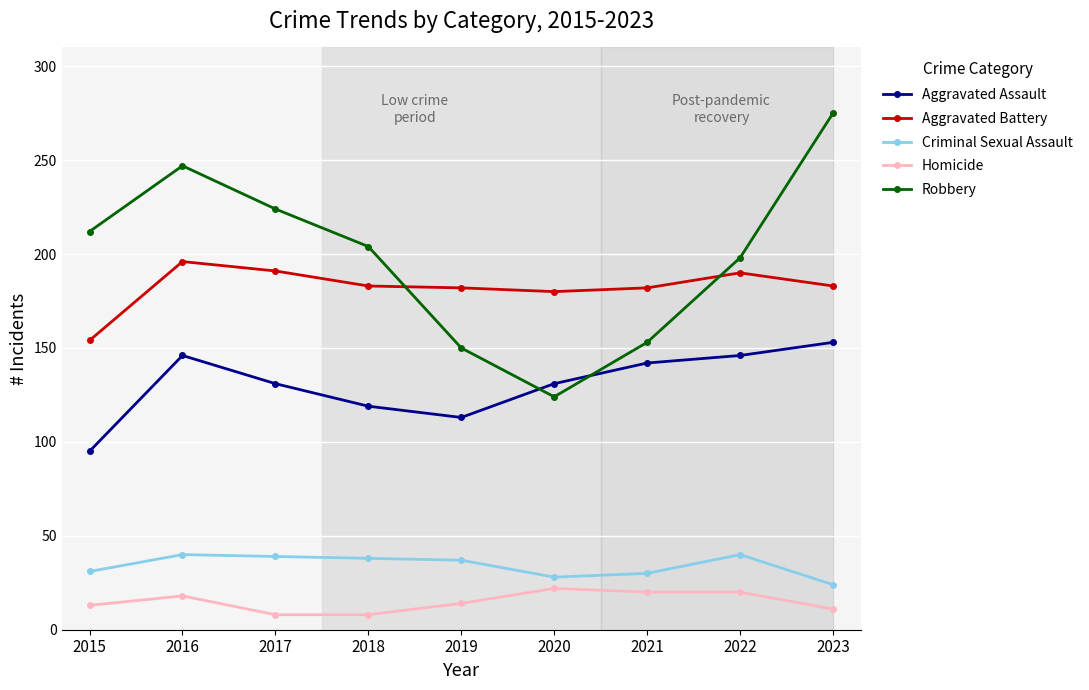

How many interior local valleys does the Robbery series have?

1